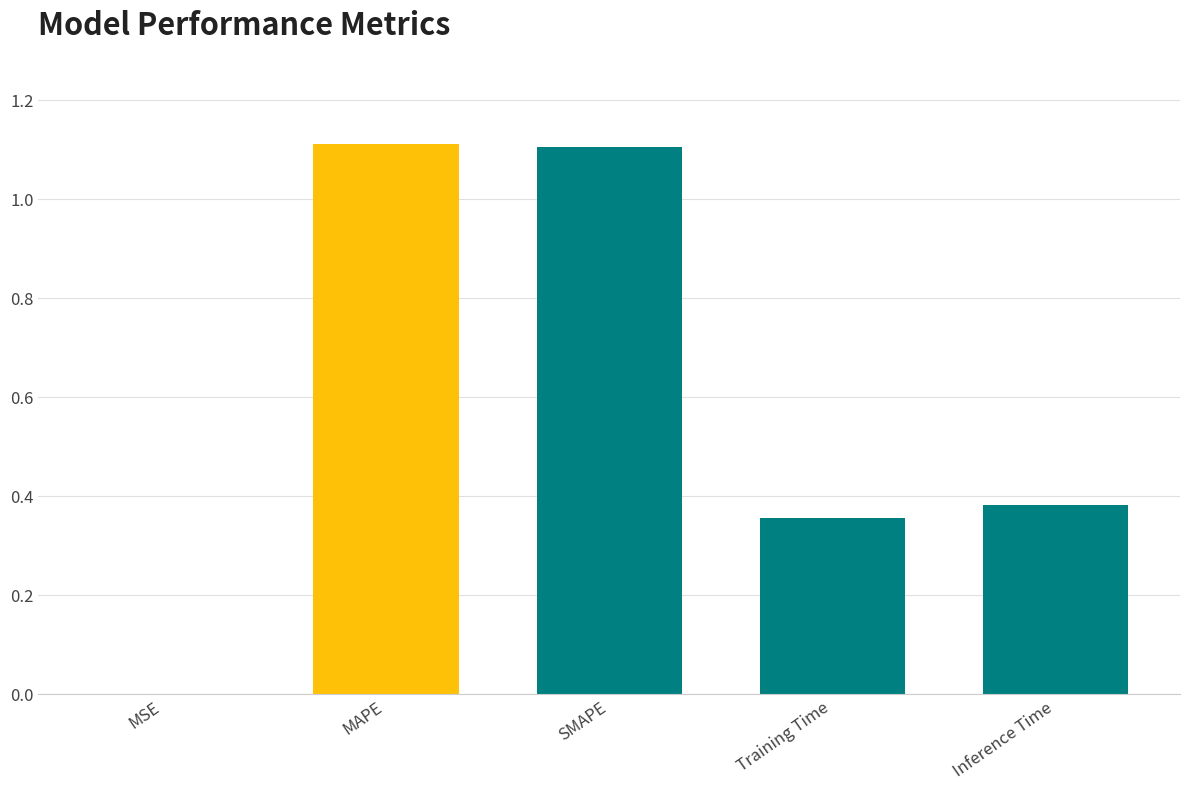

Between Training Time and MSE, which is larger?

Training Time